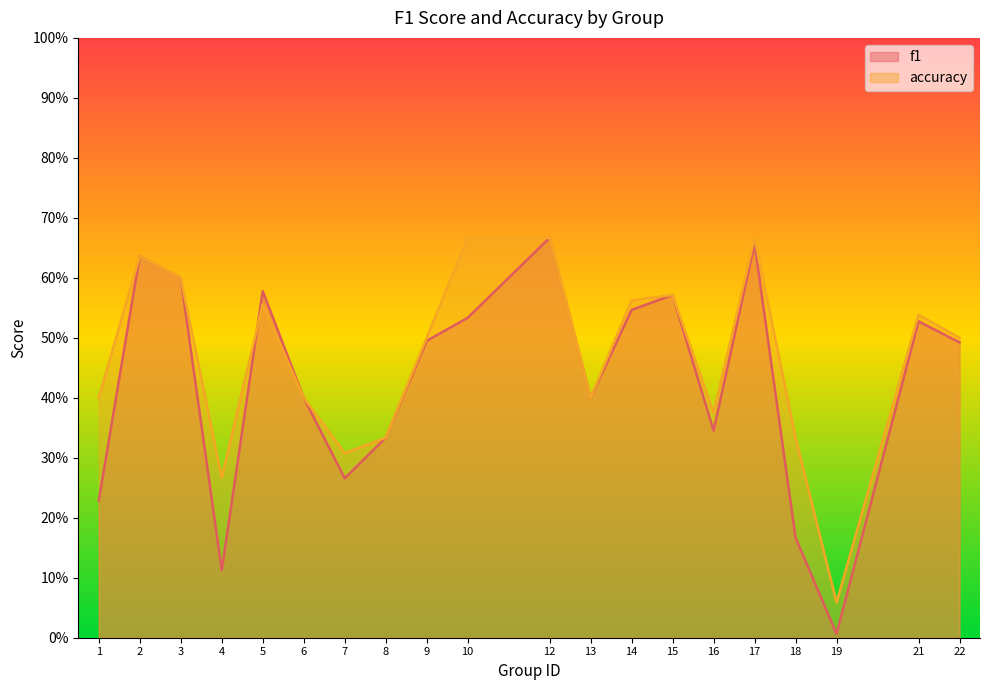

Where is the first local minimum for f1?

4